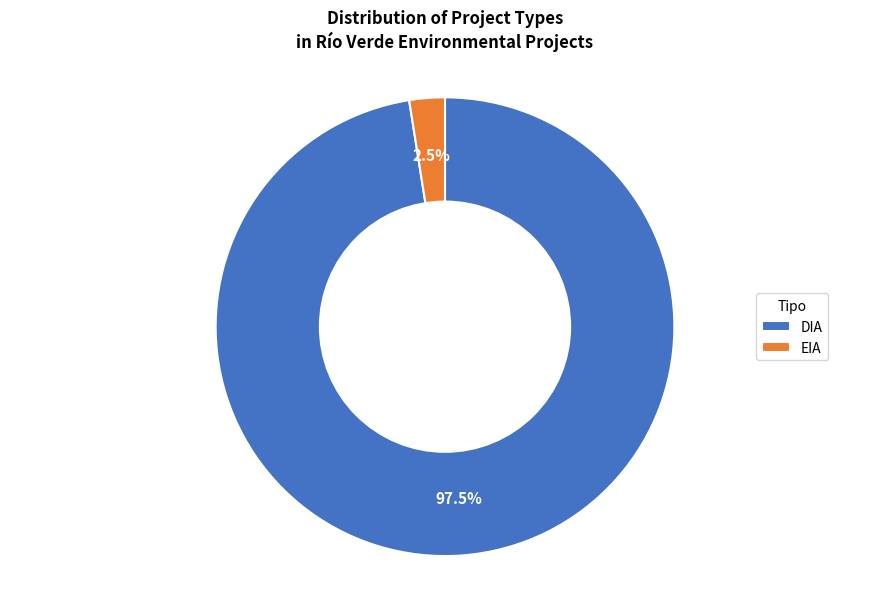

Is there a majority slice in this chart?

Yes